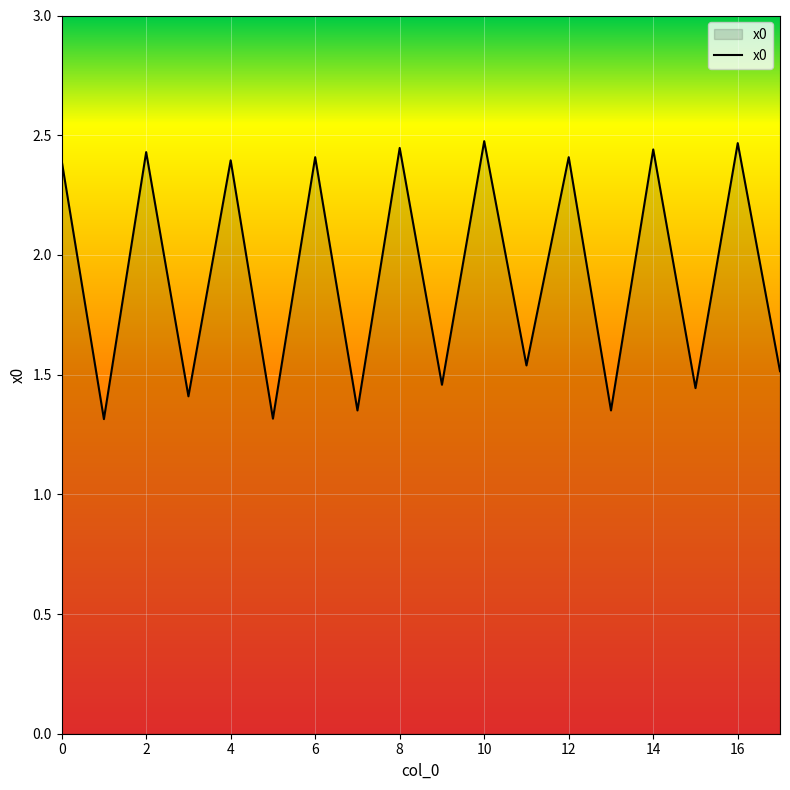

What is the smallest value displayed?

1.3